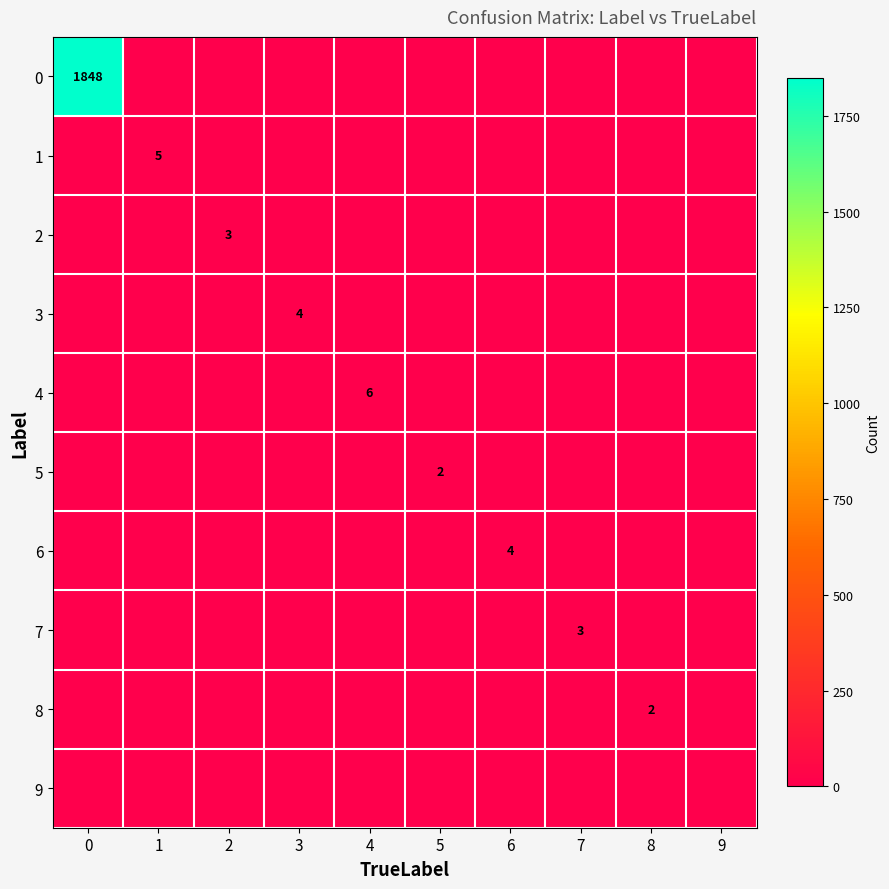

The 1 series shows 2 at 0. True or false?

False